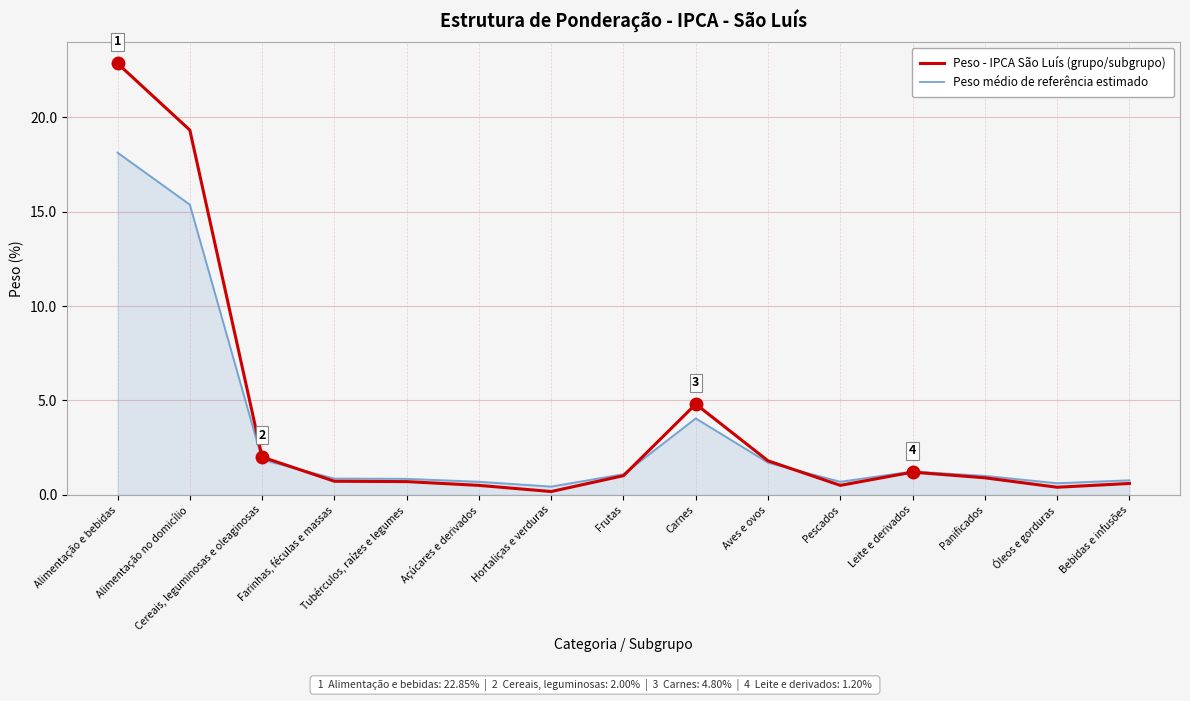

What position from the right is Farinhas, féculas e massas?

12